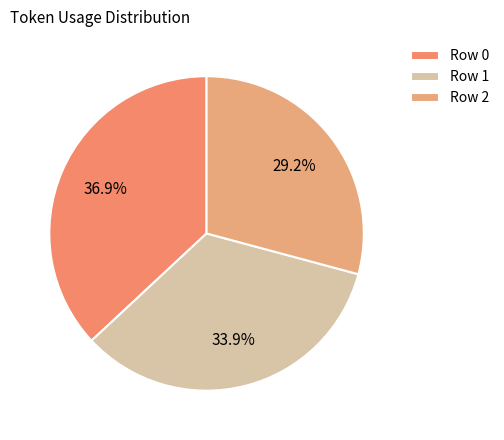

Rank the categories by value from lowest to highest.

Row 2, Row 1, Row 0